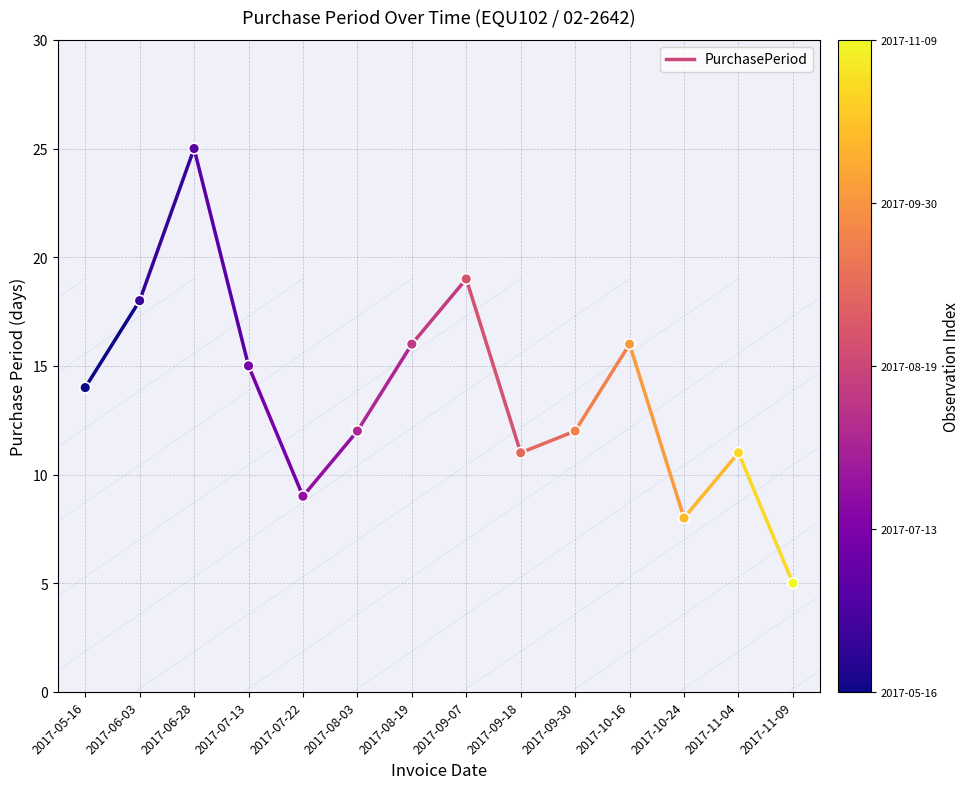

What is the range of Y values (max minus min)?

20